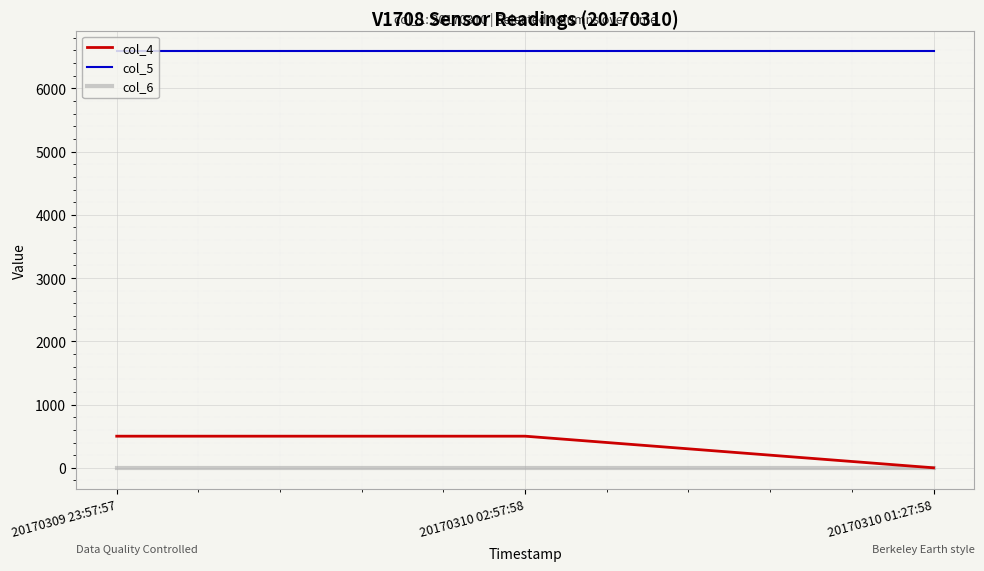

Reading left to right, transcribe all the data shown in this chart.

col_4: 20170309 23:57:57=500	20170310 02:57:58=500	20170310 01:27:58=0
col_5: 20170309 23:57:57=6585	20170310 02:57:58=6585	20170310 01:27:58=6585
col_6: 20170309 23:57:57=0	20170310 02:57:58=0	20170310 01:27:58=0